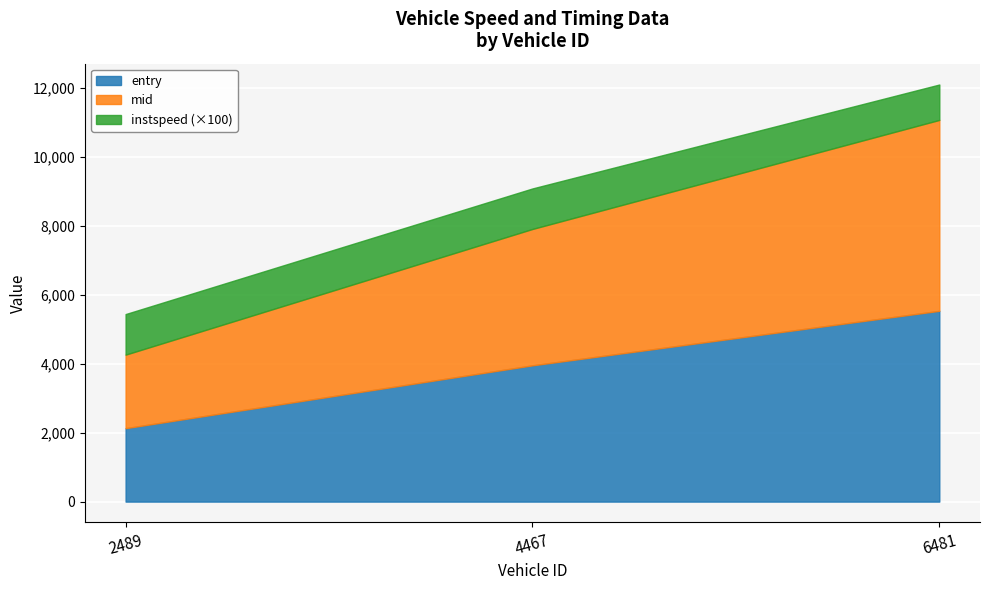

What is the minimum value for entry?

2128.2